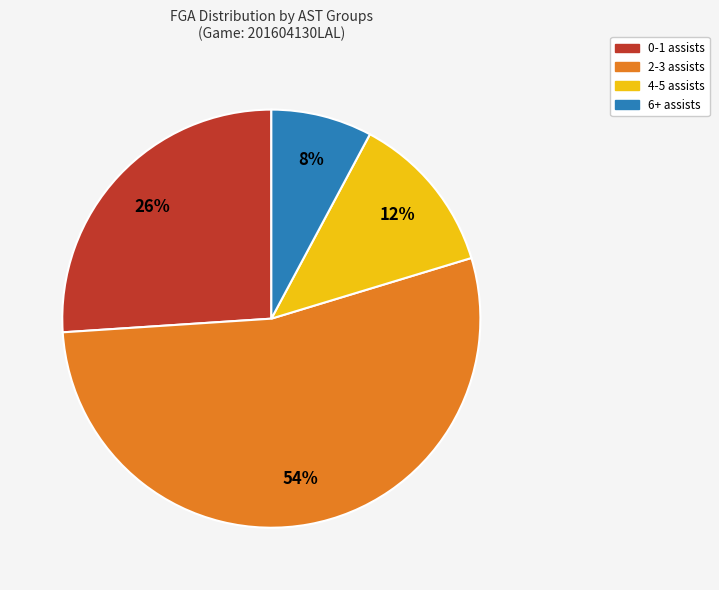

Is there a majority slice in this chart?

Yes